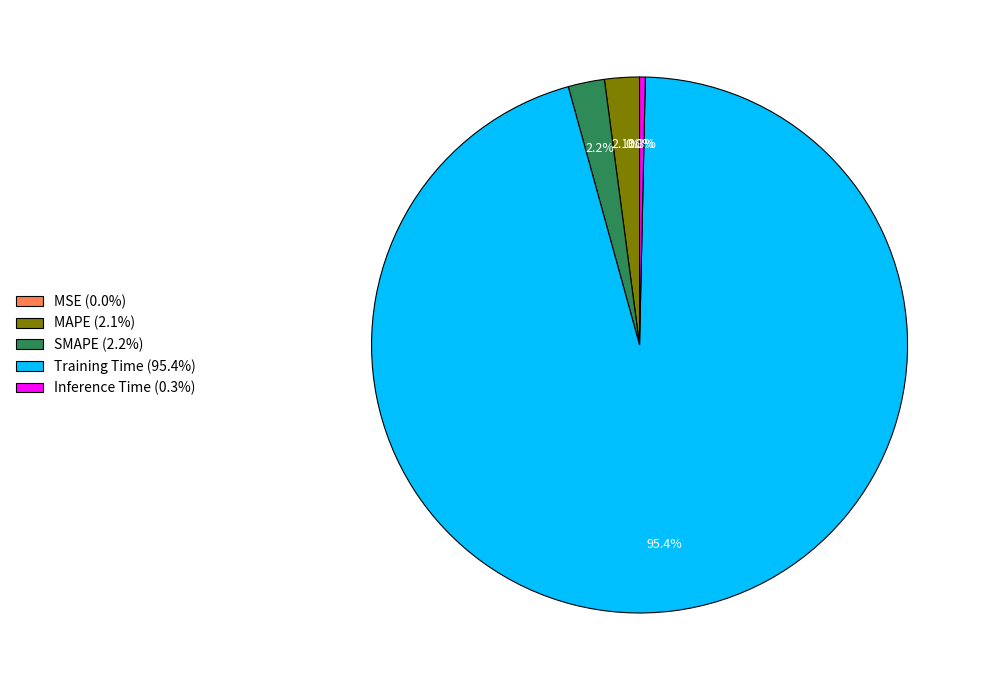

Between SMAPE (2.2%) and Inference Time (0.3%), which is larger?

SMAPE (2.2%)